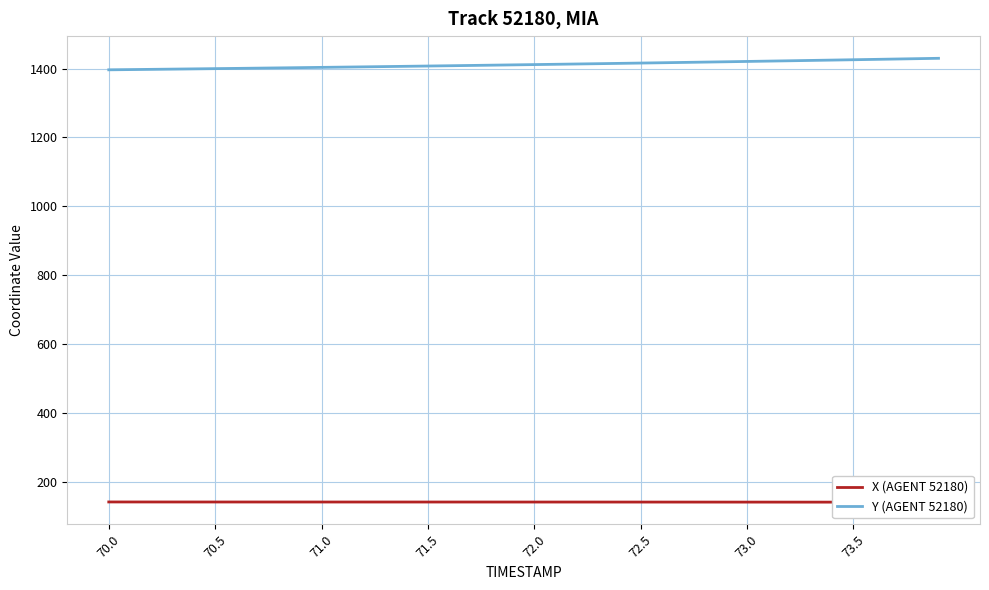

Which series has the largest total across all categories?

Y (AGENT 52180)